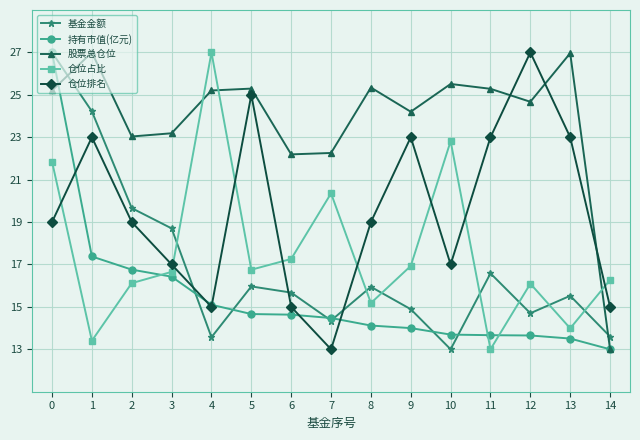

Does the chart have visible grid lines?

Yes